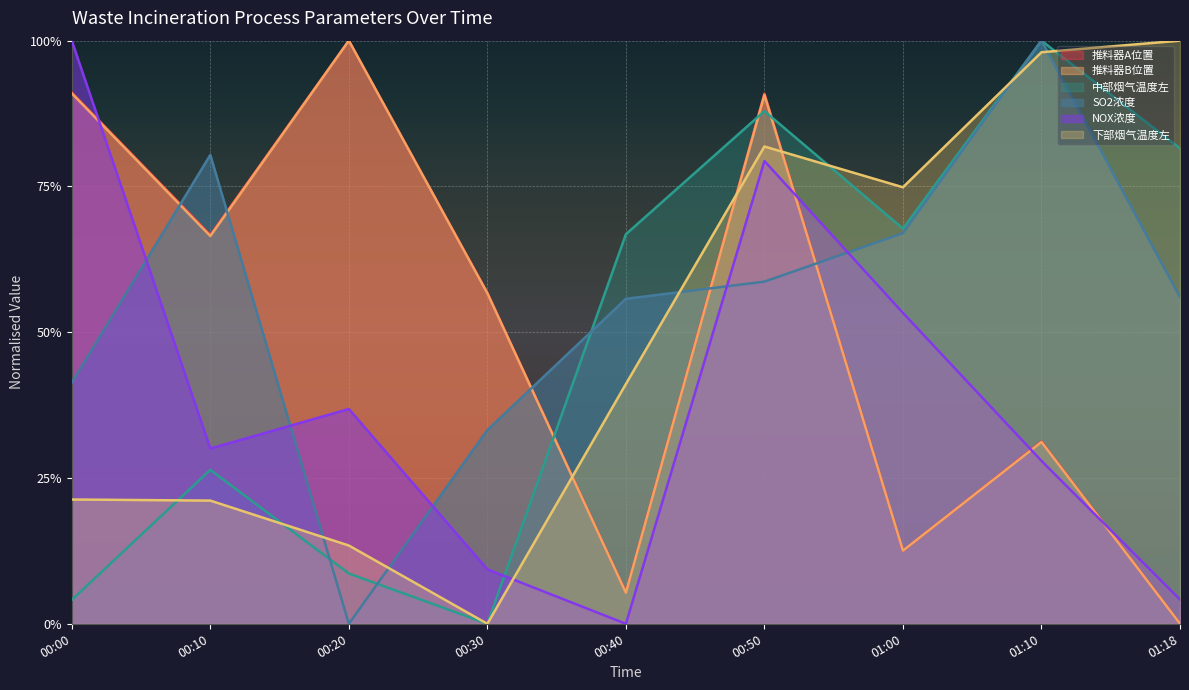

Between 00:50 and 01:10, which is larger?

00:50